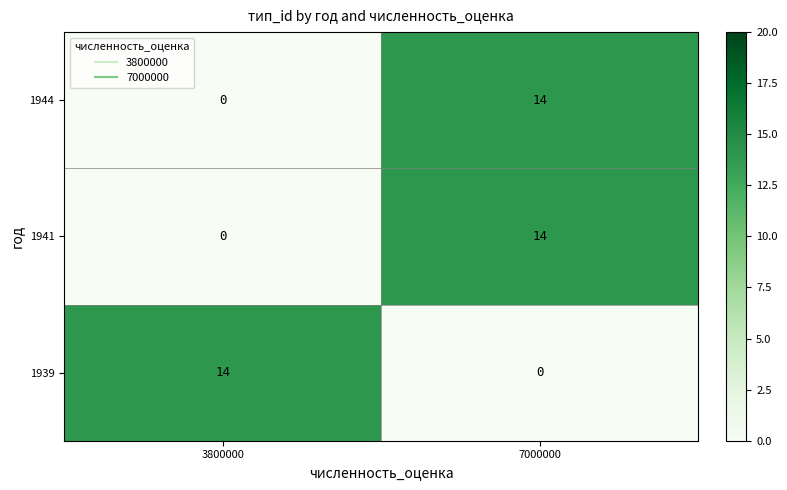

How many positive values does the 1941 series have?

1